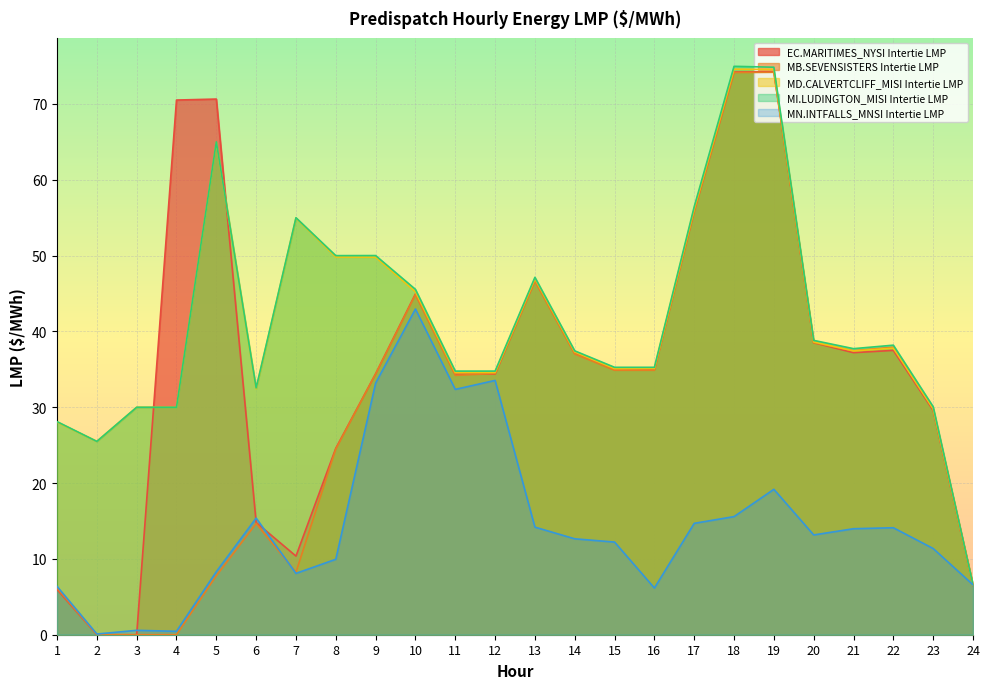

What is the greatest value displayed?

75.0